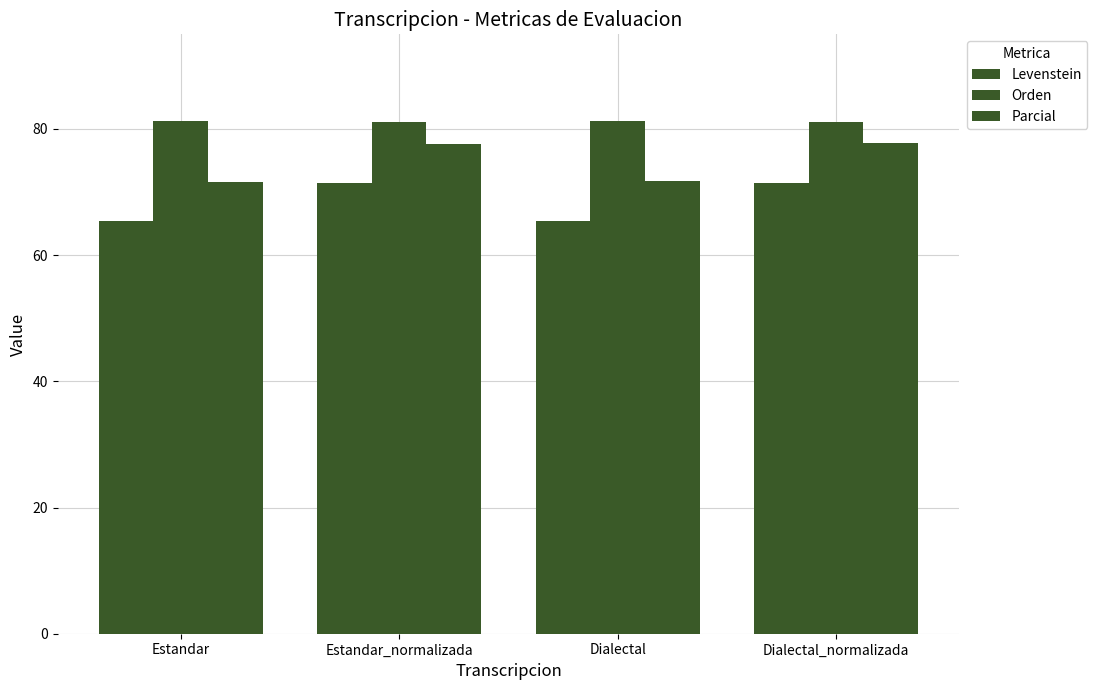

Reading left to right, transcribe all the data shown in this chart.

Levenstein: 65.4	71.4	65.4	71.4
Orden: 81.3	81.1	81.3	81.1
Parcial: 71.7	77.7	71.7	77.7